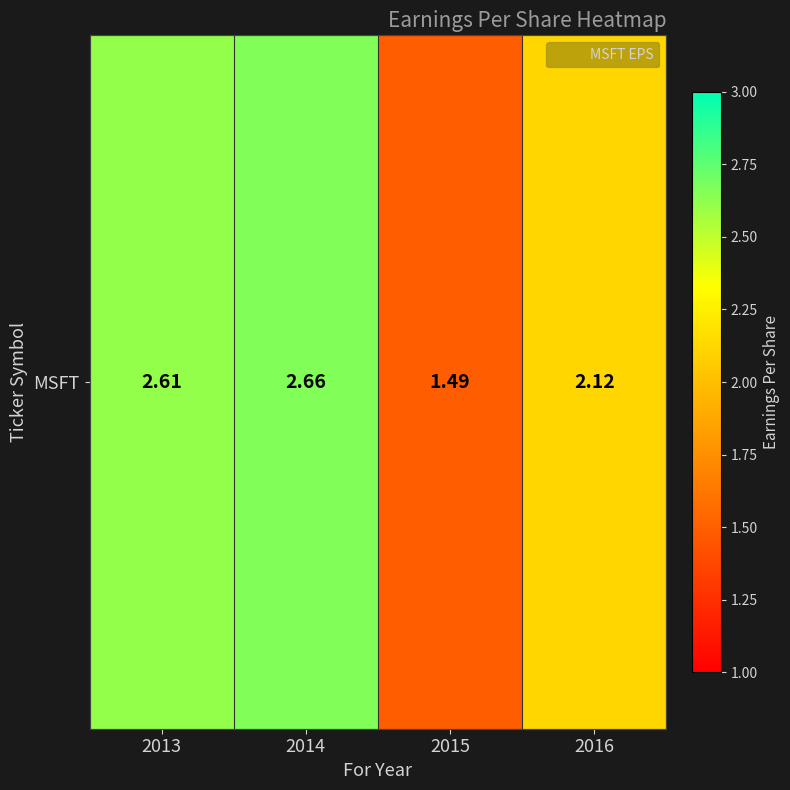

Rank the categories by value from highest to lowest.

2014, 2013, 2016, 2015